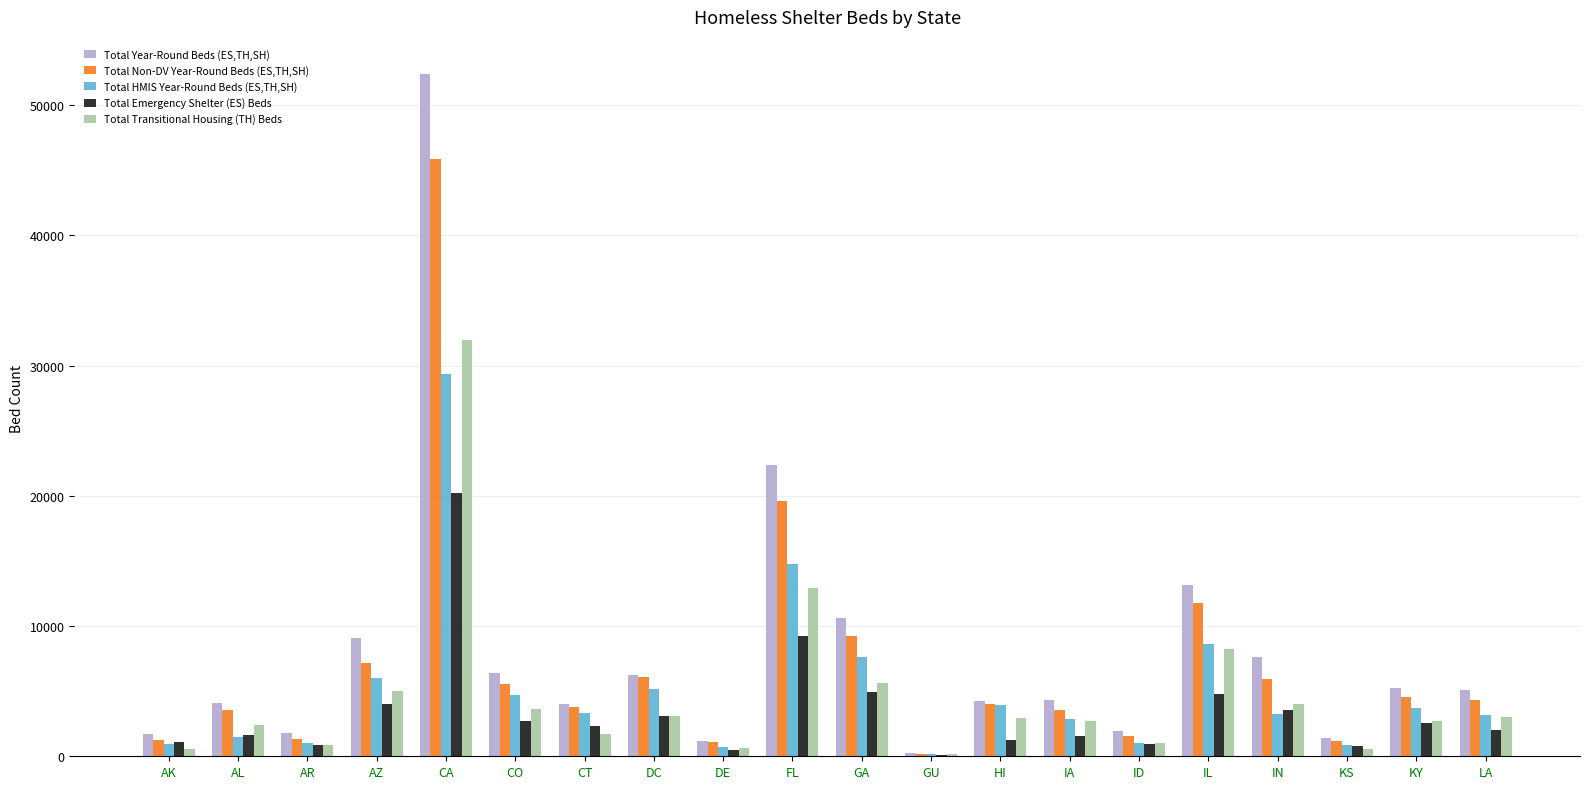

Which series changed the most between AK and IL?

Total Year-Round Beds (ES,TH,SH)